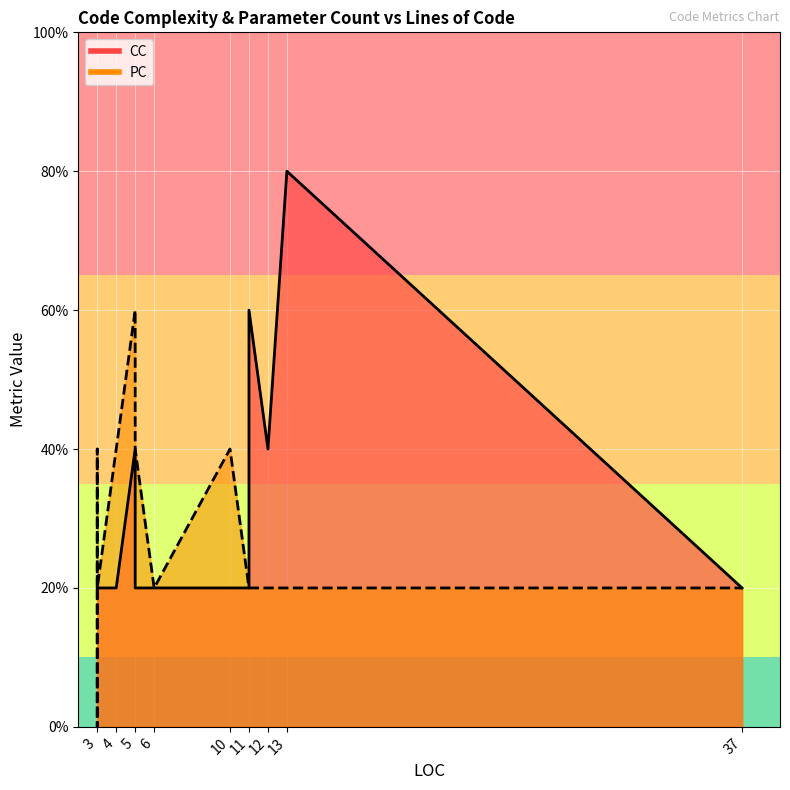

How many data points does each series have?

15